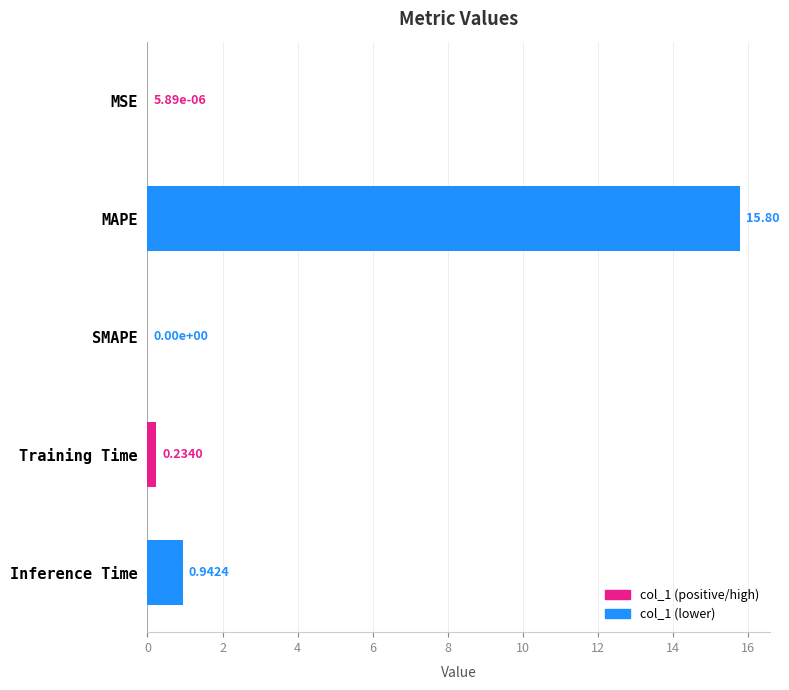

Which category has the highest value across all series?

MAPE